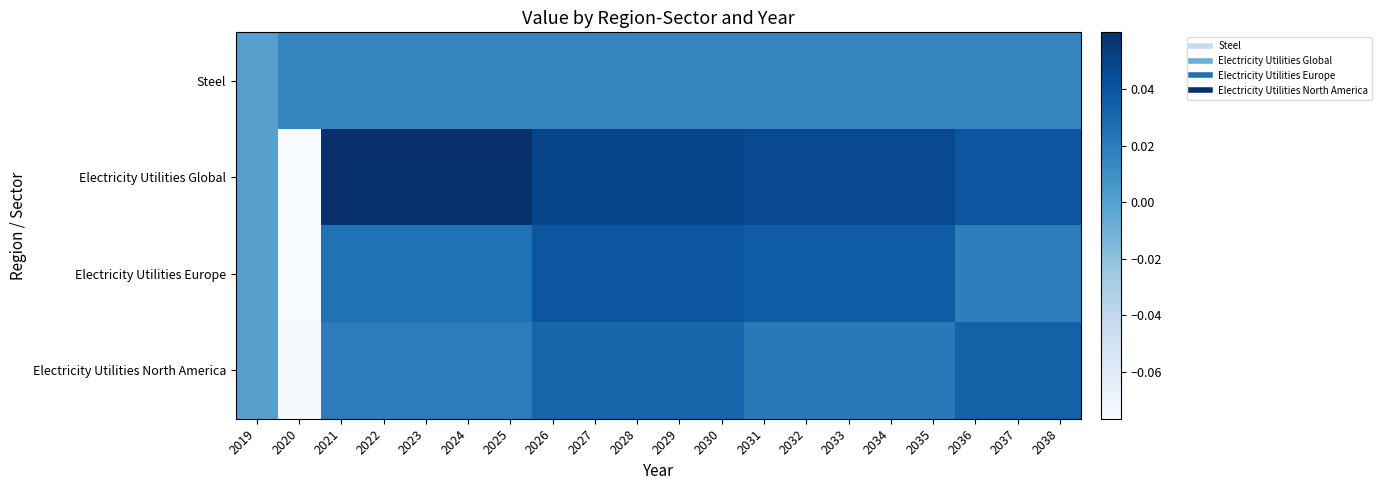

Which series has the widest spread of values?

Electricity Utilities Global